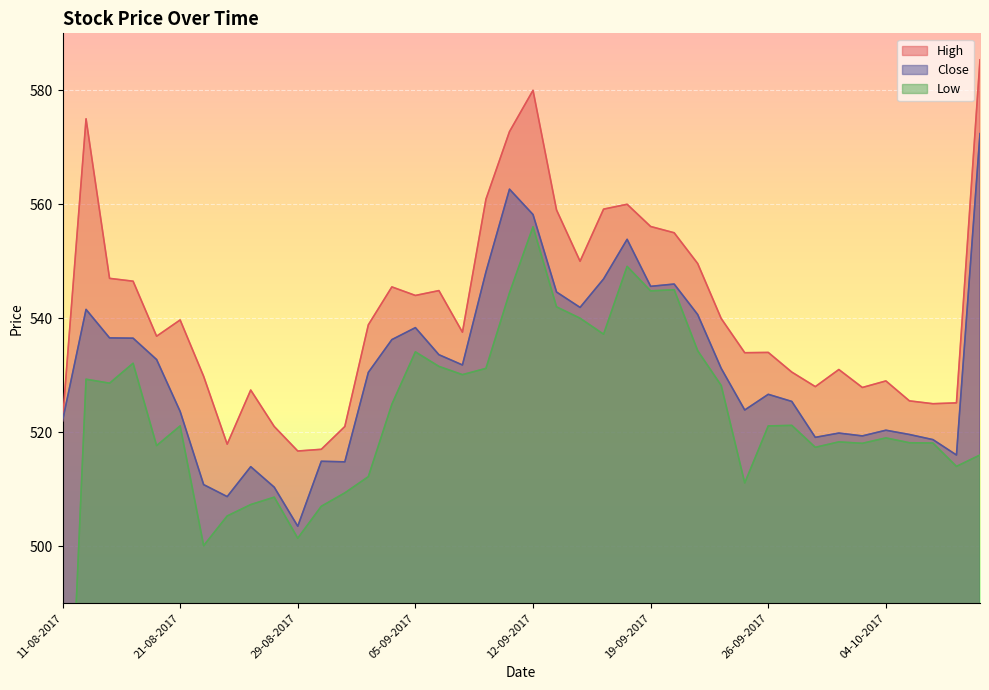

The value of High at 09-10-2017 is 525.1. True or false?

True